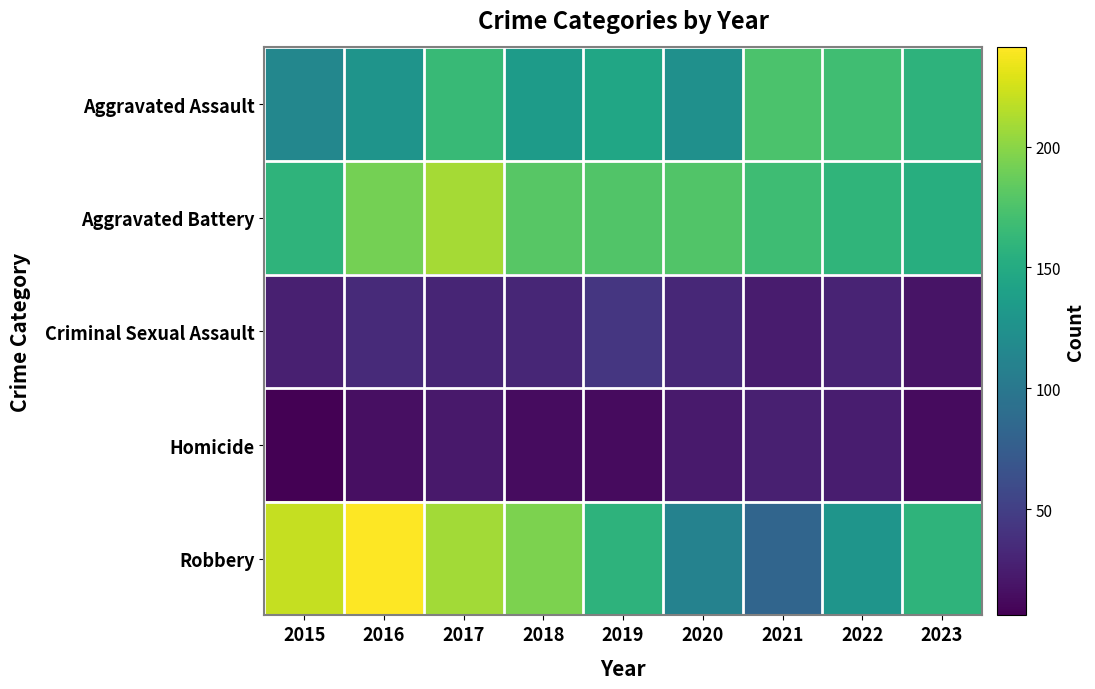

Which series has the largest range (max minus min)?

Robbery